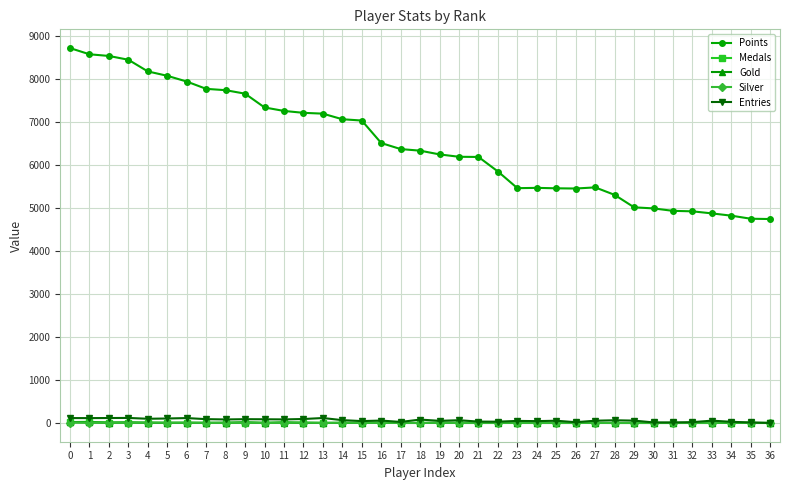

Is the value of Gold at 15 greater than the value of Points at 3?

No